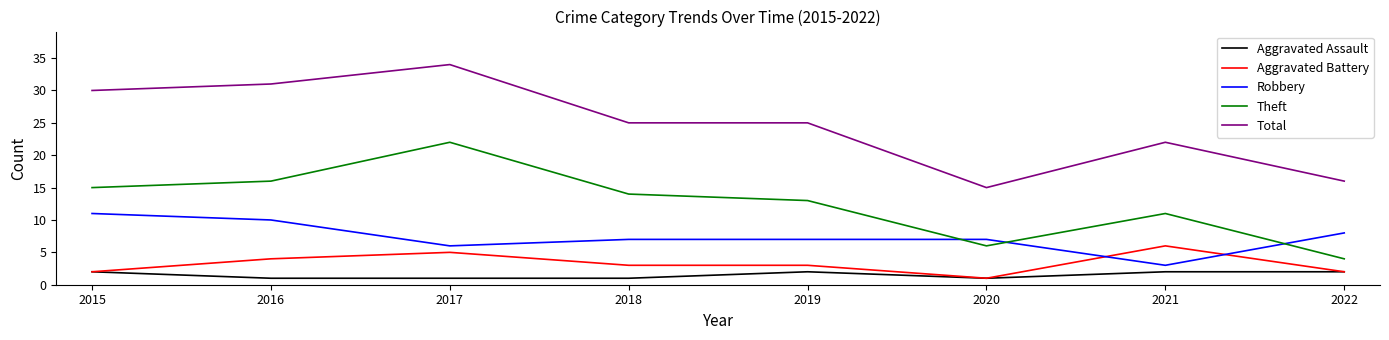

Rank the series by their maximum value, from highest to lowest.

Total, Theft, Robbery, Aggravated Battery, Aggravated Assault